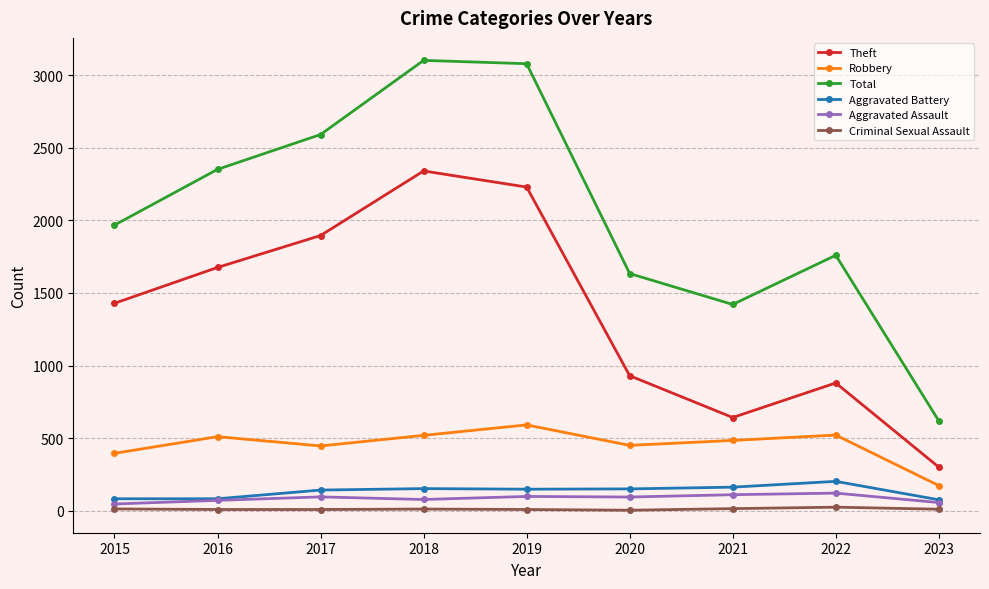

The value of Theft at 2023 is 300. True or false?

True